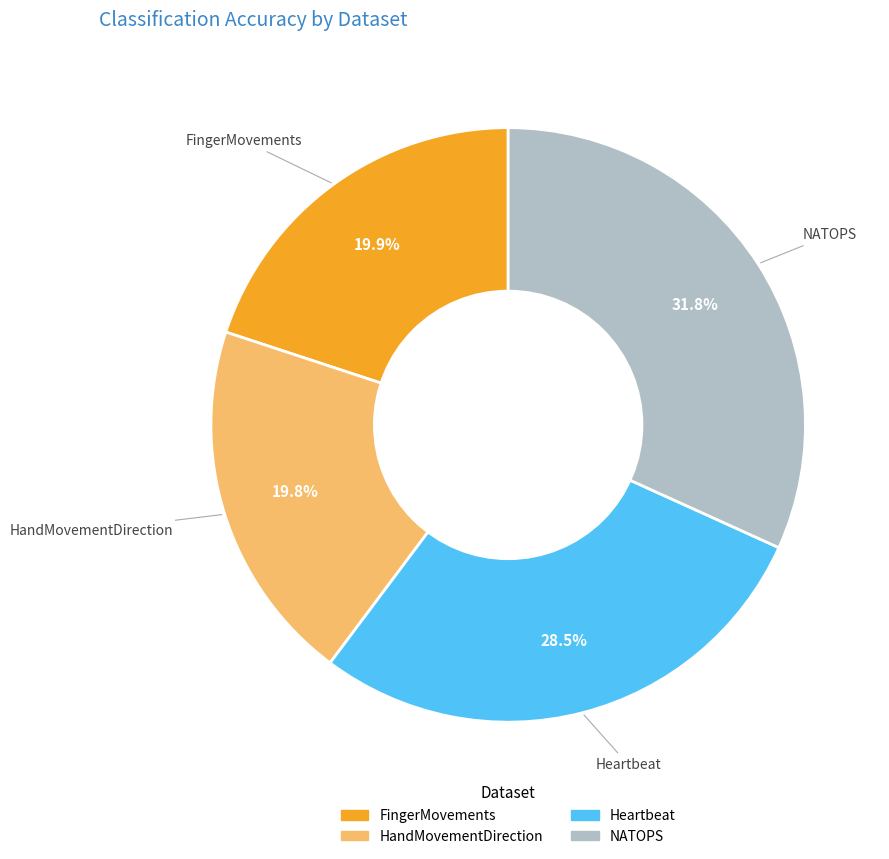

Which category has the biggest portion of the pie?

NATOPS